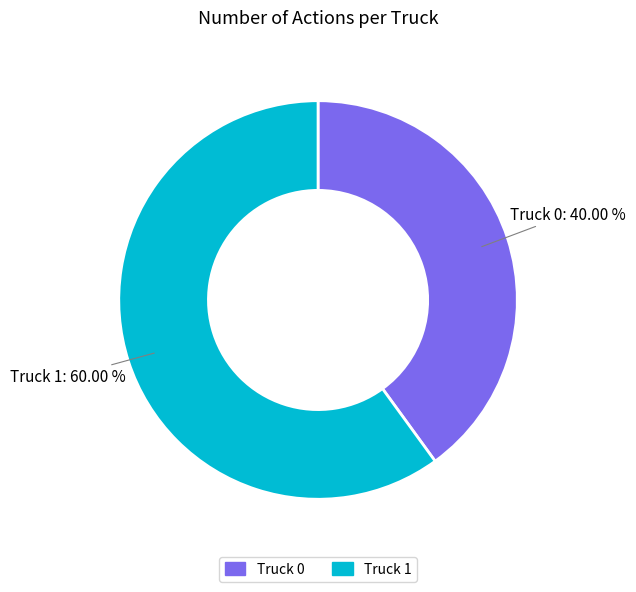

Which category has the smallest portion of the pie?

Truck 0